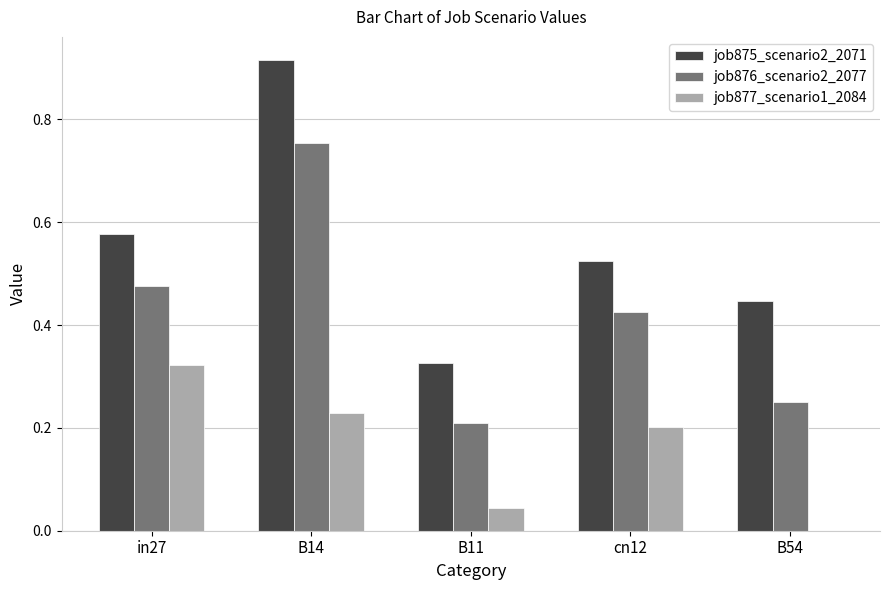

What are all the series names shown in the legend?

job875_scenario2_2071, job876_scenario2_2077, job877_scenario1_2084